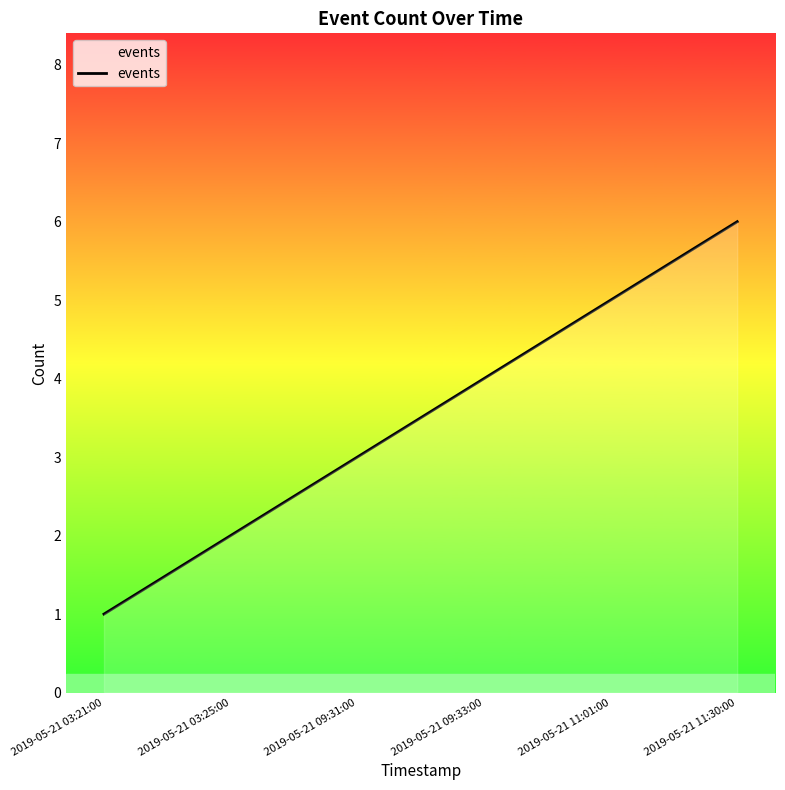

What is the change in value from 2019-05-21 03:21:00 to 2019-05-21 09:31:00?

+2